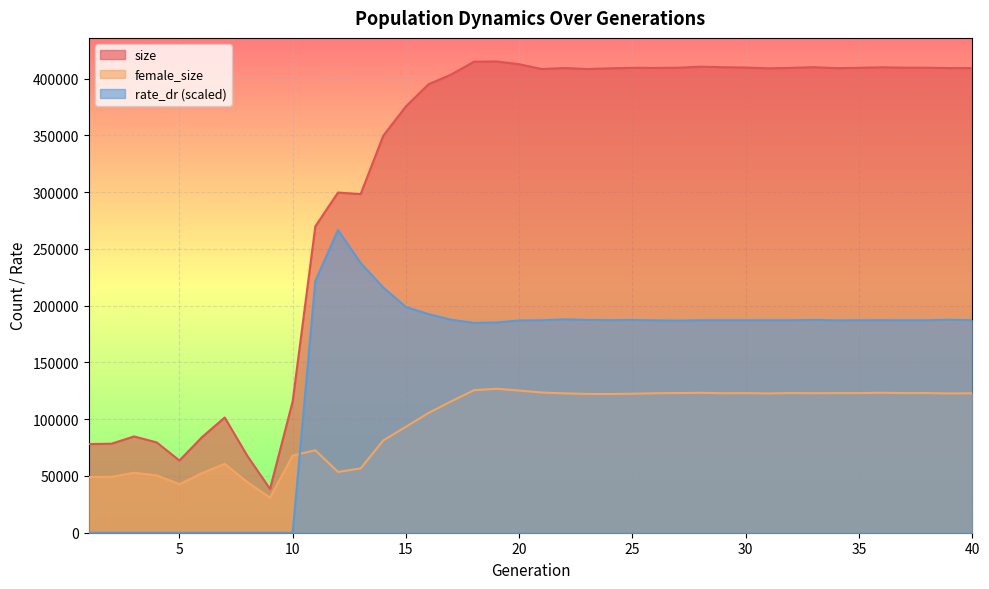

How many lines are shown in the chart?

3